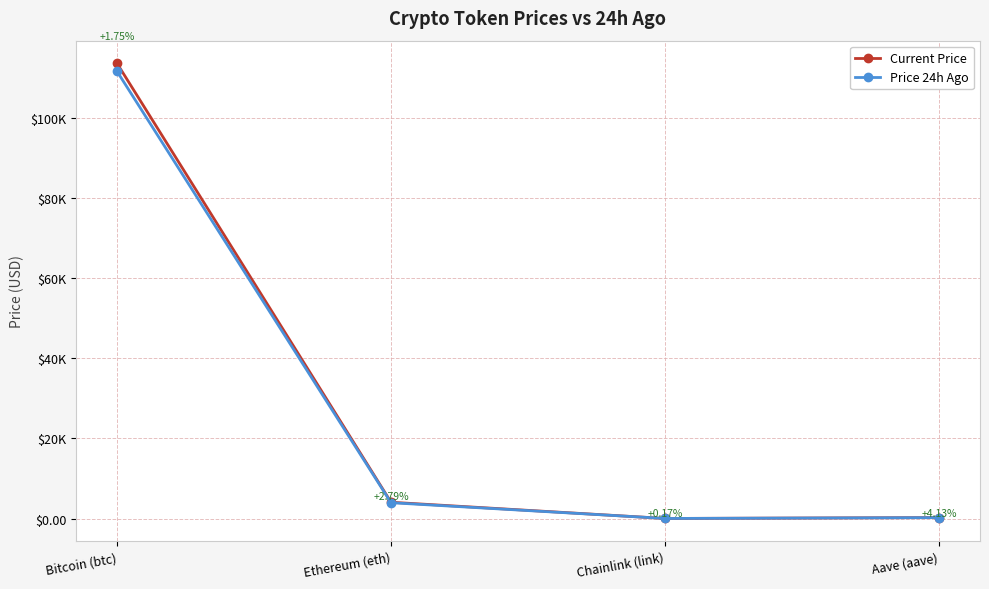

Does the chart have visible grid lines?

Yes